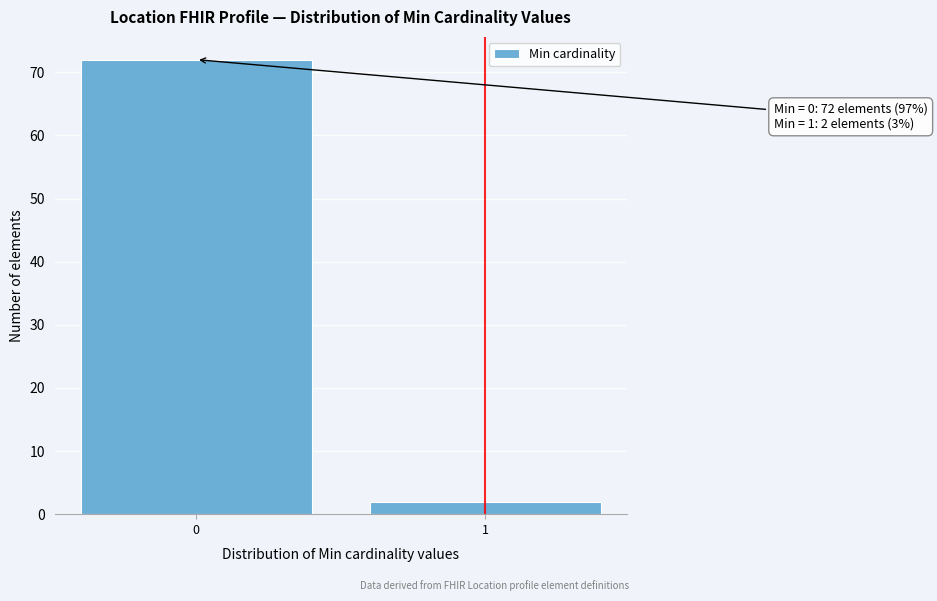

Reading left to right, transcribe all the data shown in this chart.

72	2